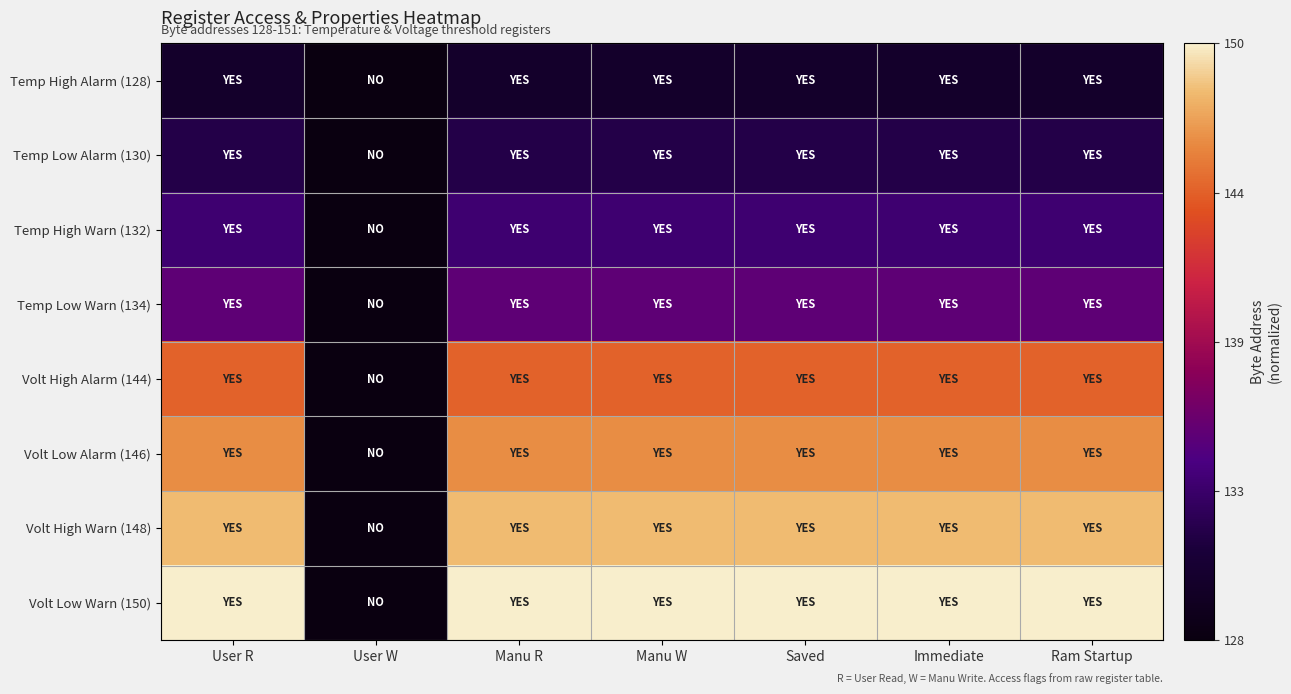

Reading left to right, extract all data points from this chart.

Temp High Alarm (128): User R=0.1	User W=0.0	Manu R=0.1	Manu W=0.1	Saved=0.1	Immediate=0.1	Ram Startup=0.1
Temp Low Alarm (130): User R=0.2	User W=0.0	Manu R=0.2	Manu W=0.2	Saved=0.2	Immediate=0.2	Ram Startup=0.2
Temp High Warn (132): User R=0.3	User W=0.0	Manu R=0.3	Manu W=0.3	Saved=0.3	Immediate=0.3	Ram Startup=0.3
Temp Low Warn (134): User R=0.3	User W=0.0	Manu R=0.3	Manu W=0.3	Saved=0.3	Immediate=0.3	Ram Startup=0.3
Volt High Alarm (144): User R=0.8	User W=0.0	Manu R=0.8	Manu W=0.8	Saved=0.8	Immediate=0.8	Ram Startup=0.8
Volt Low Alarm (146): User R=0.8	User W=0.0	Manu R=0.8	Manu W=0.8	Saved=0.8	Immediate=0.8	Ram Startup=0.8
Volt High Warn (148): User R=0.9	User W=0.0	Manu R=0.9	Manu W=0.9	Saved=0.9	Immediate=0.9	Ram Startup=0.9
Volt Low Warn (150): User R=1.0	User W=0.0	Manu R=1.0	Manu W=1.0	Saved=1.0	Immediate=1.0	Ram Startup=1.0